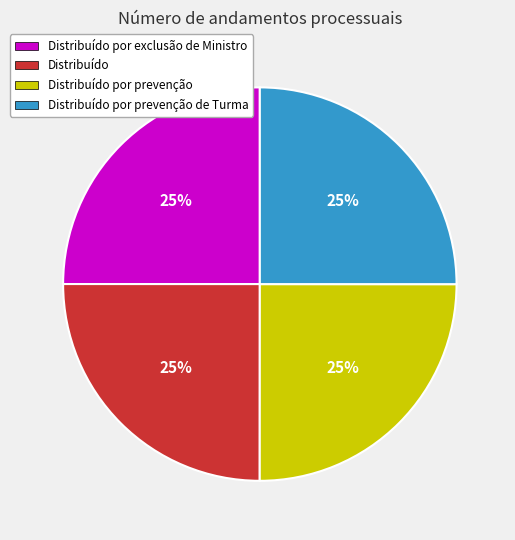

The Distribuído por prevenção slice represents 25% of the pie. True or false?

True